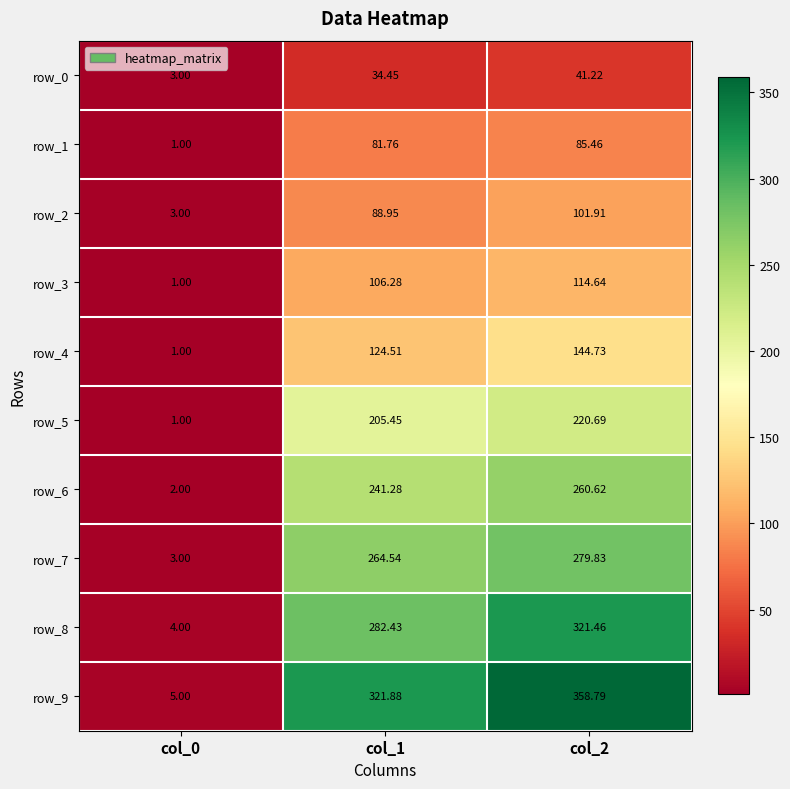

What is the total value across all series at col_0?

24.0